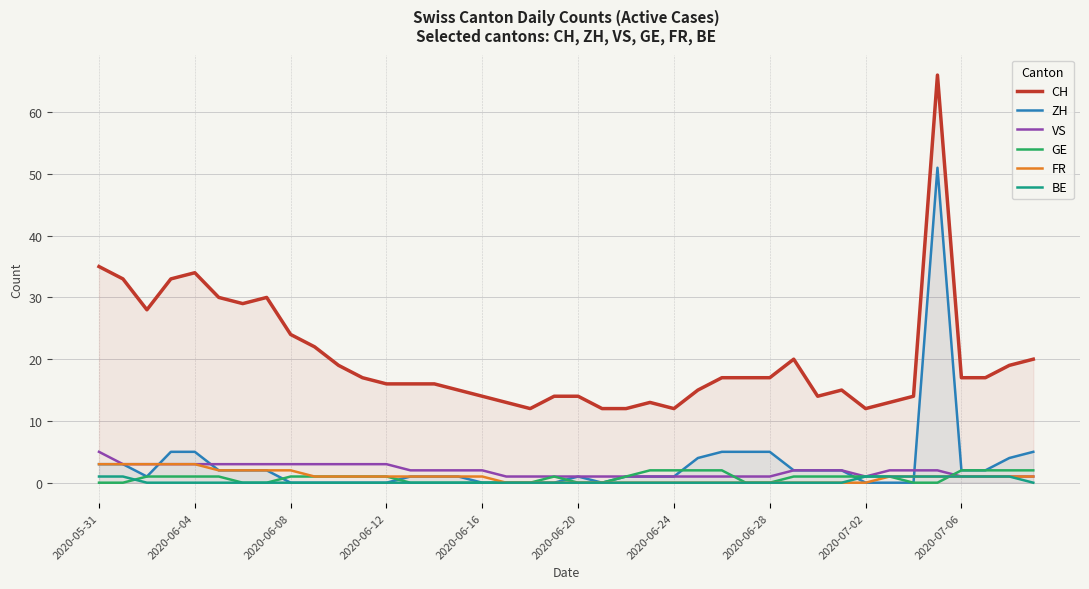

The VS series shows 3 at 2020-06-12. True or false?

True